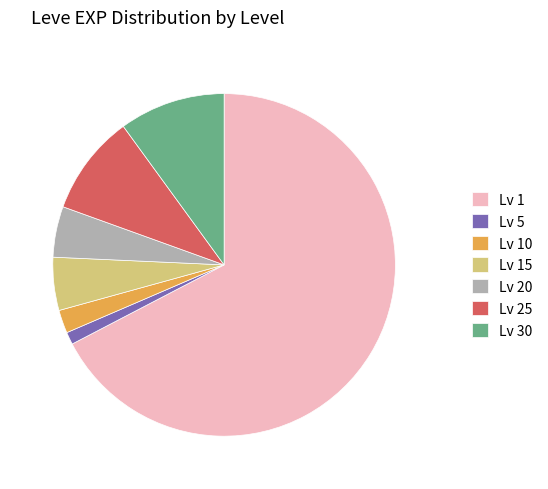

Do Lv 25 and Lv 1 together represent more than half of the pie?

Yes